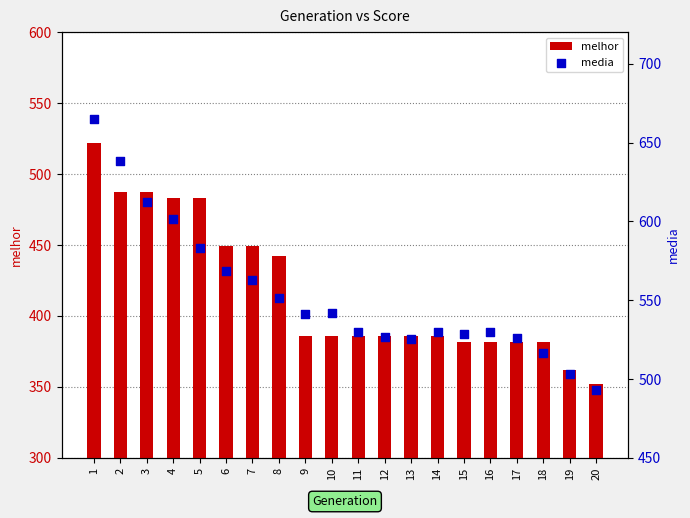

Which series has the widest spread of Y values?

media